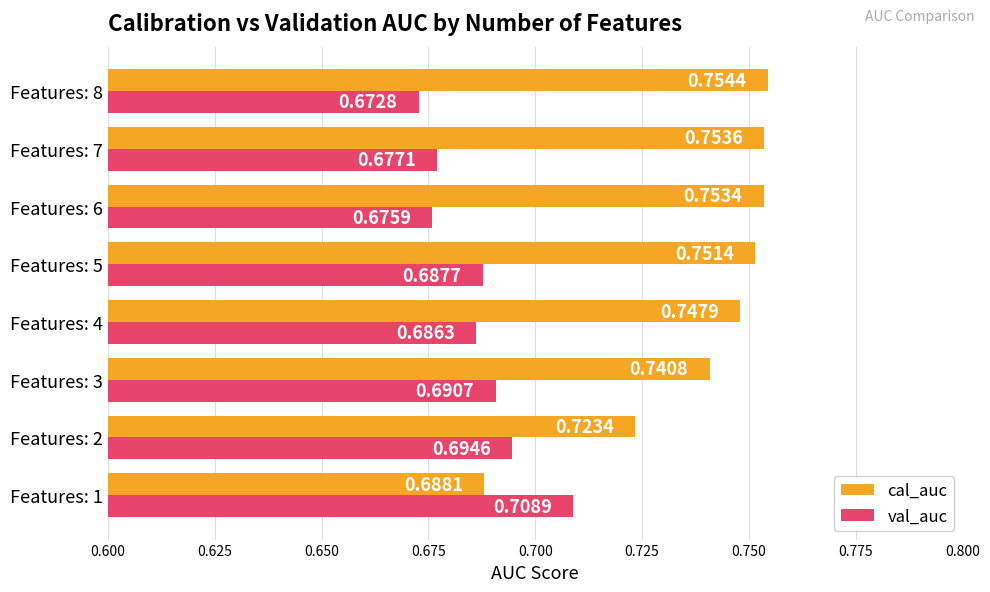

Where is val_auc nearest to the value 0?

Features: 8